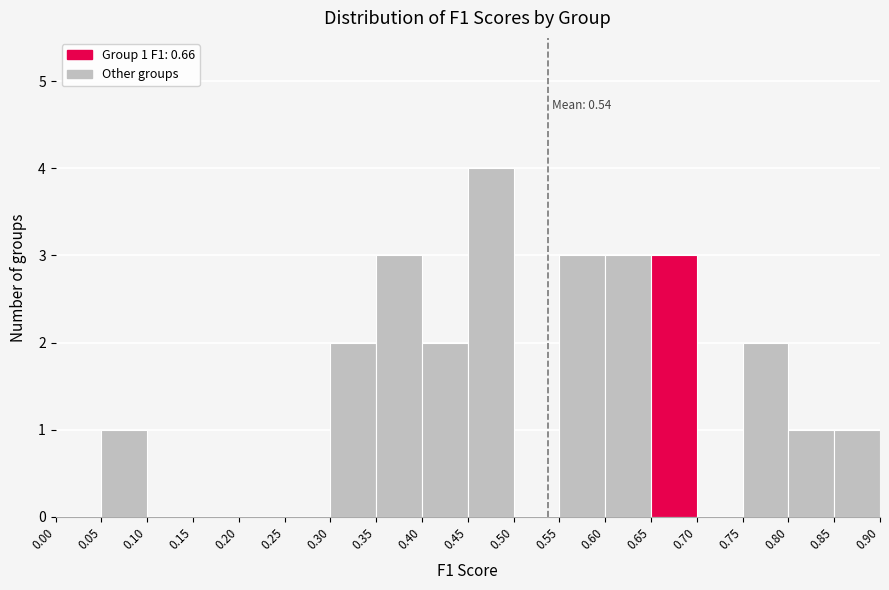

Over which range of the x-axis is the bar tallest?

0.45 to 0.50